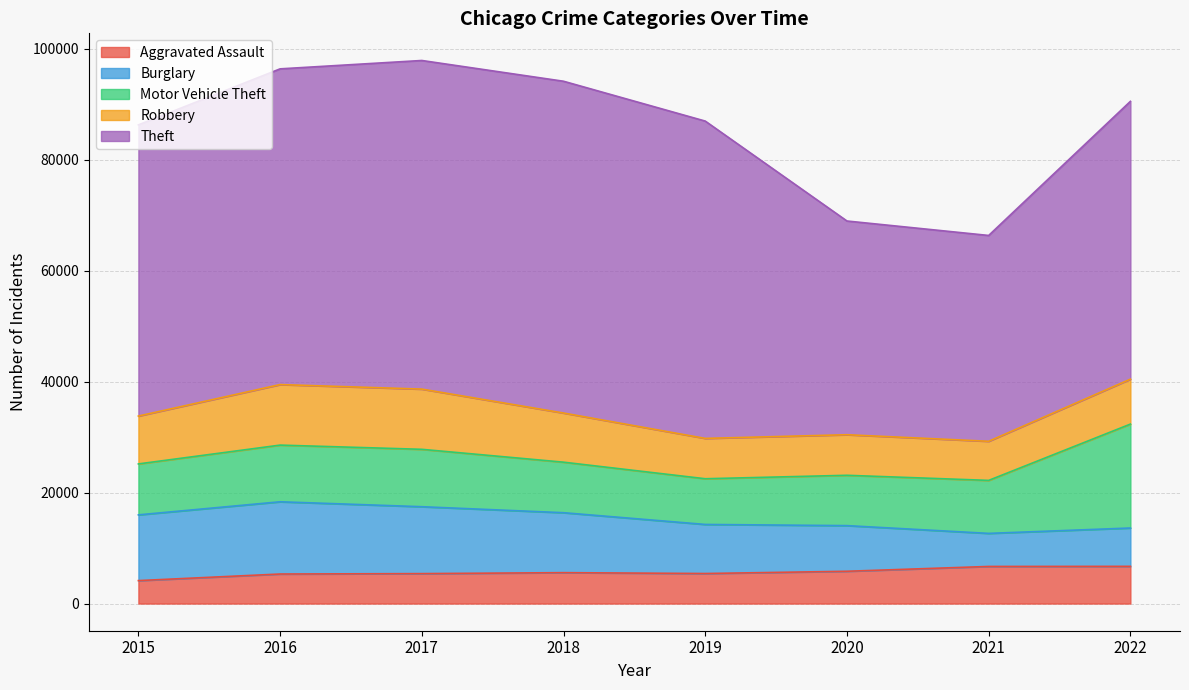

True or false: Theft and Robbery intersect in this chart.

False